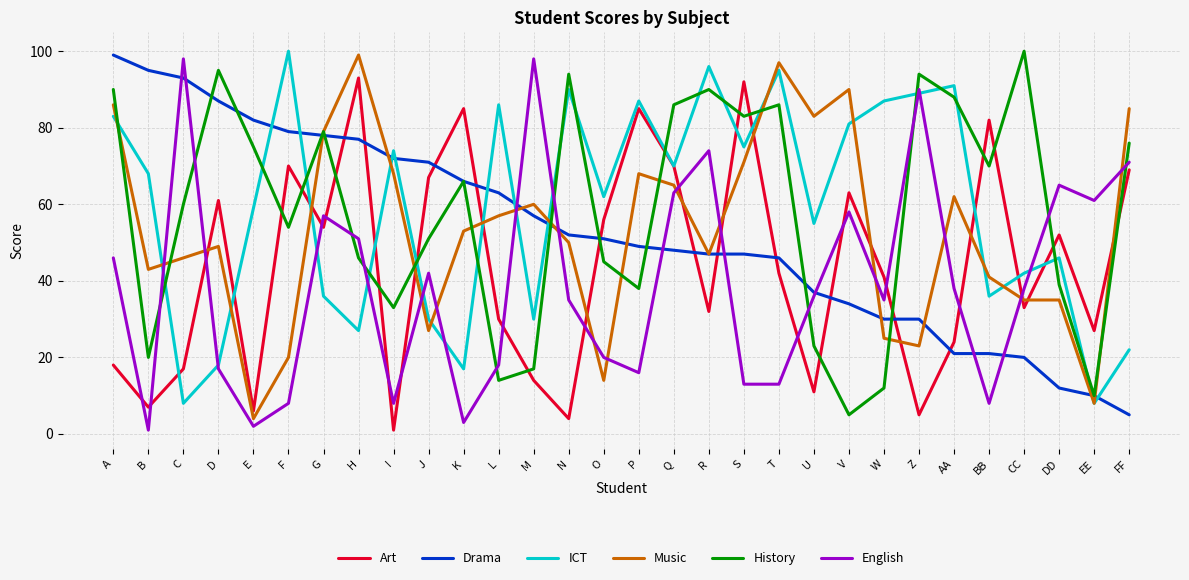

What is the difference between the Art values at V and G?

9